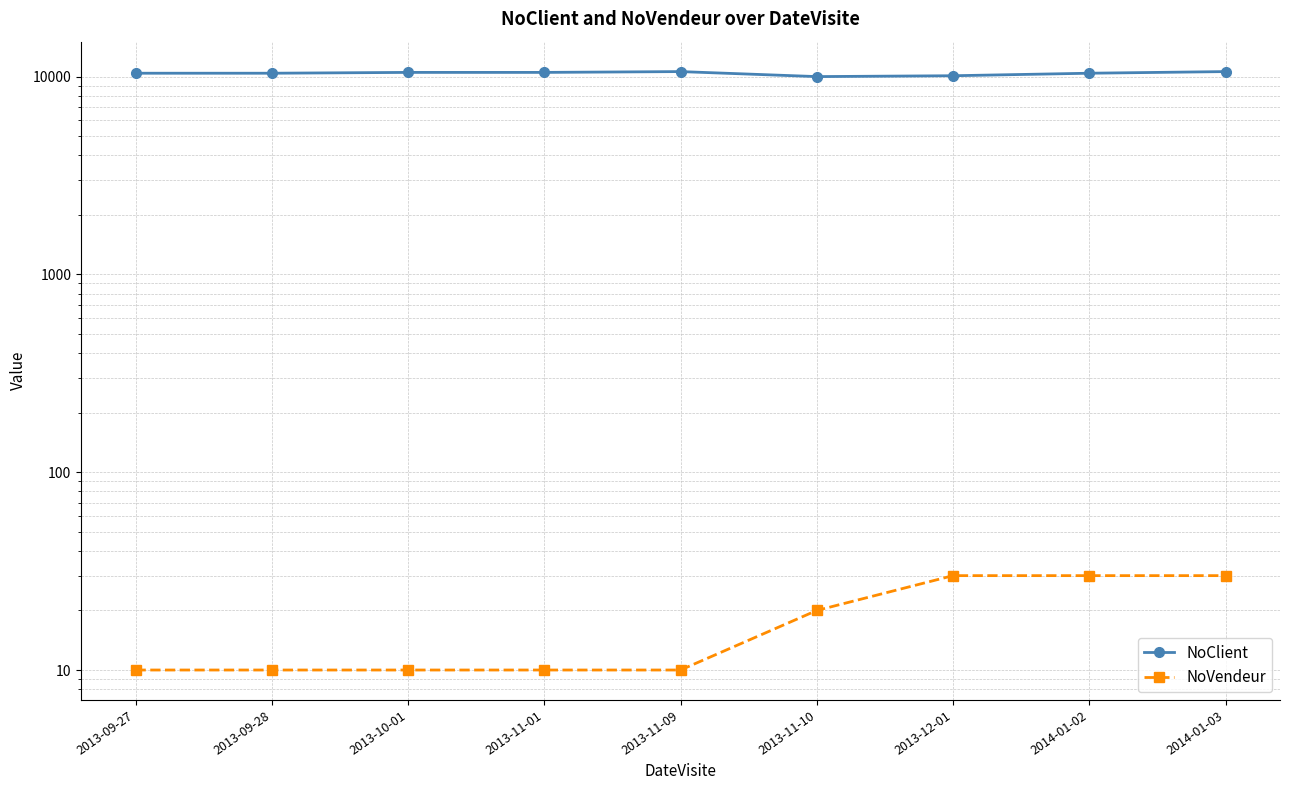

What are all the series names shown in the legend?

NoClient, NoVendeur